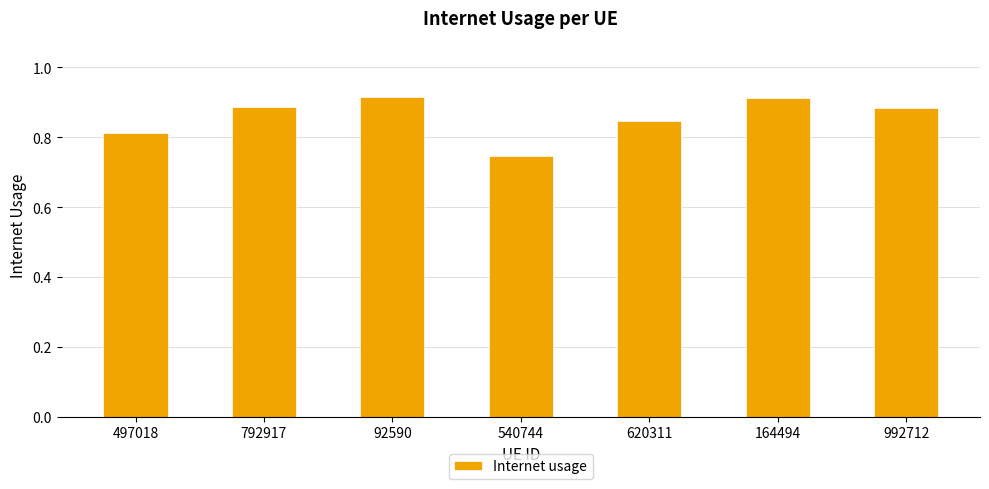

Which label corresponds to the smallest value in the chart?

540744